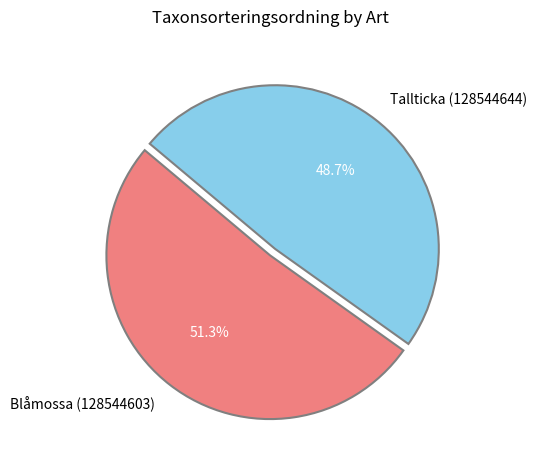

How many slices are in this pie chart?

2